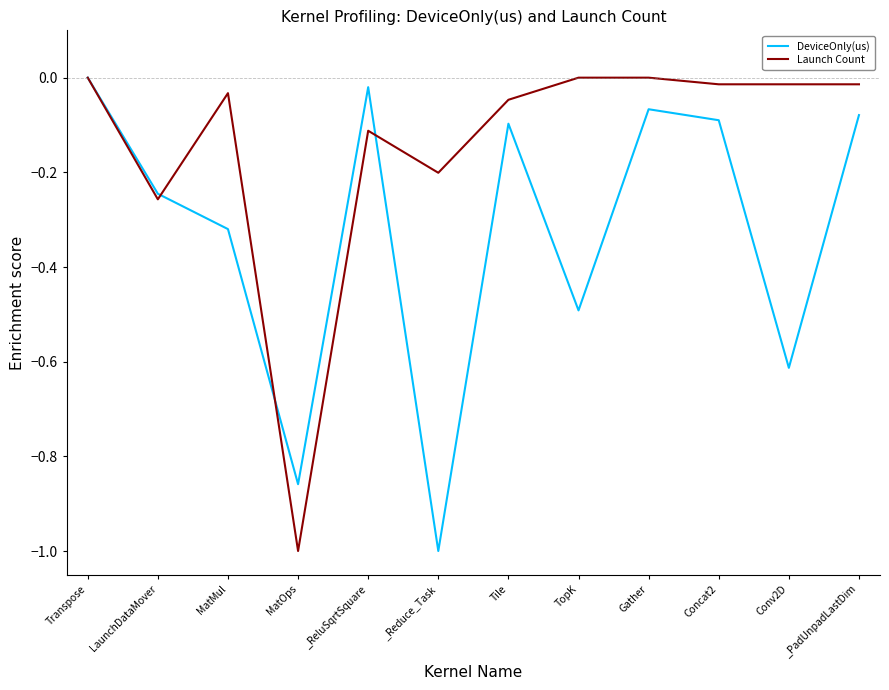

How many lines are shown in the chart?

2